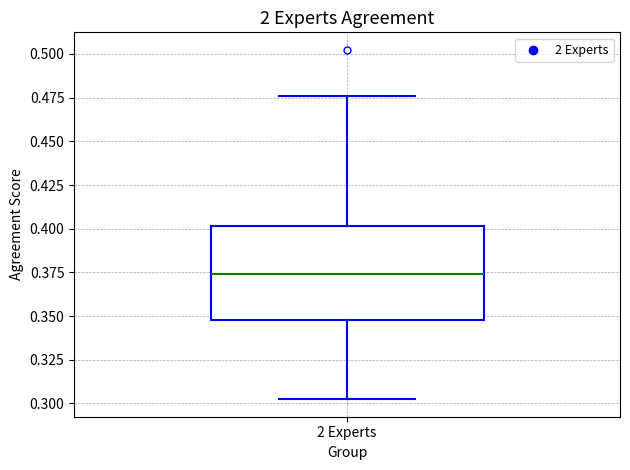

Read this box plot against the y-axis: the position of the median line, the range covered by the box, and the ends of both whiskers. The values are not printed on the chart, so give them approximately, as read against the axis.

median 0.375, box 0.350 to 0.400, whiskers 0.300 to 0.475